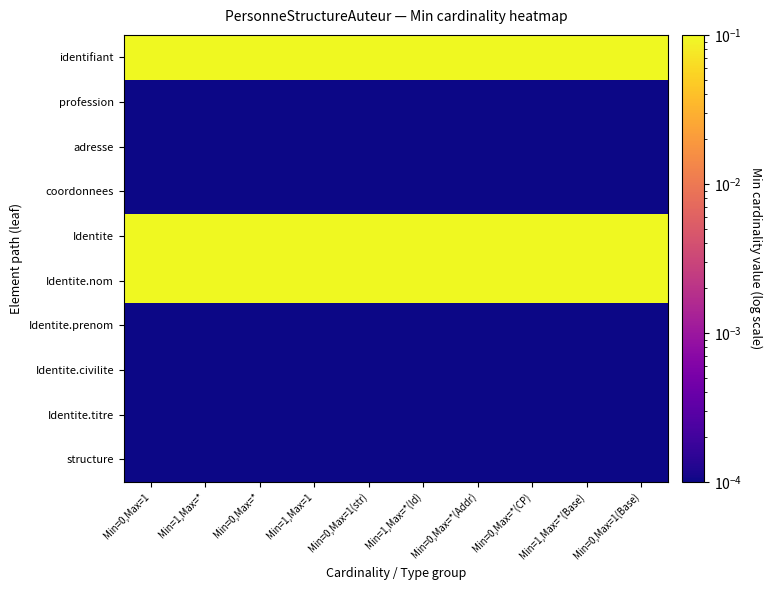

What is the total value across all series at Min=0,Max=1?

3.0